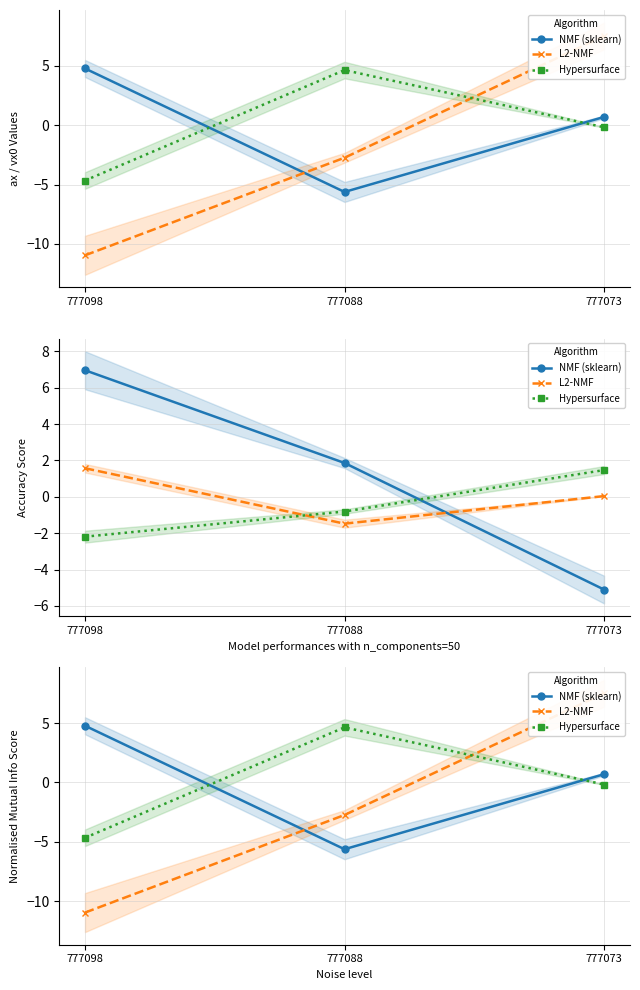

Between 777088 and 777073, which is larger?

777073